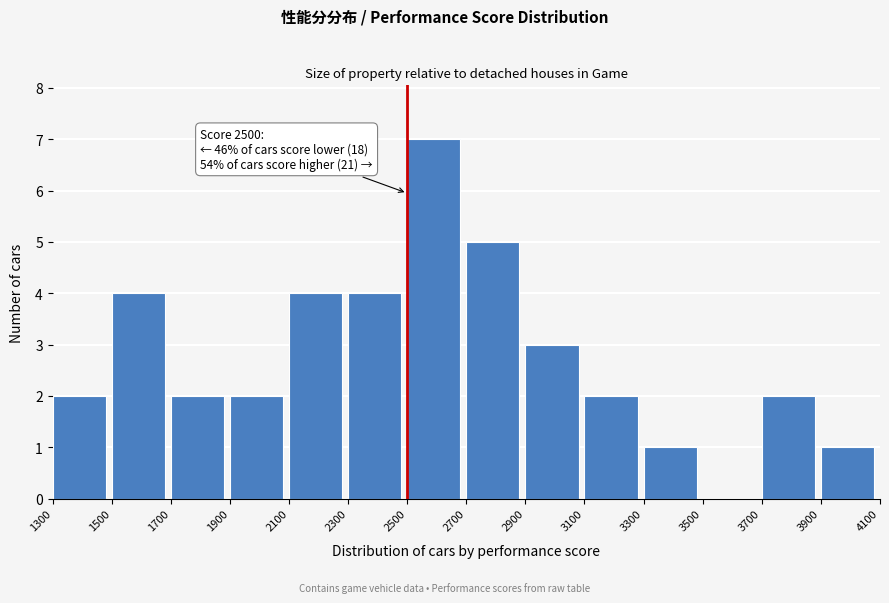

Over which range of the x-axis is the bar tallest?

2500 to 2700